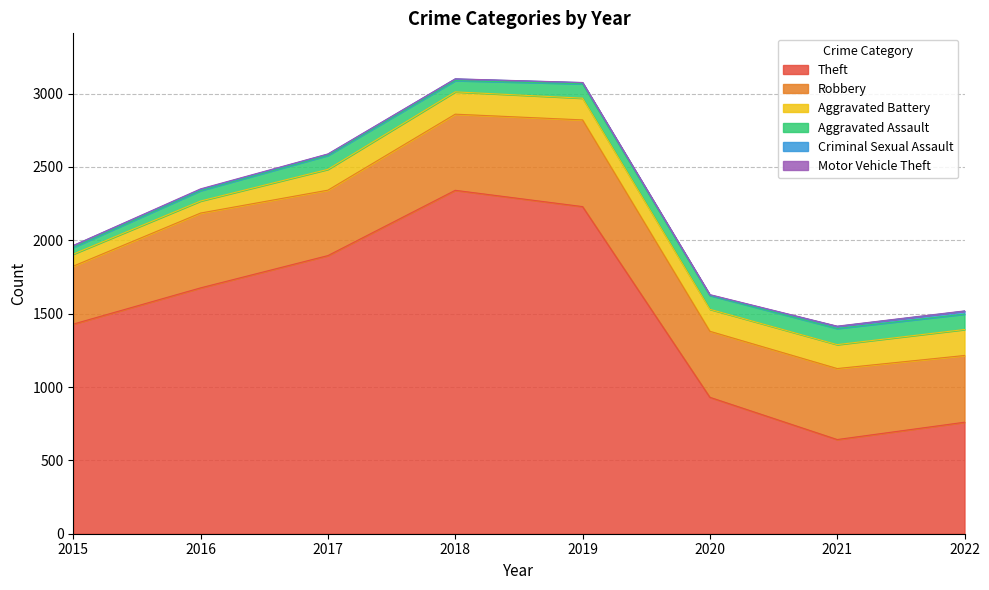

How many interior local valleys does the Aggravated Assault series have?

2